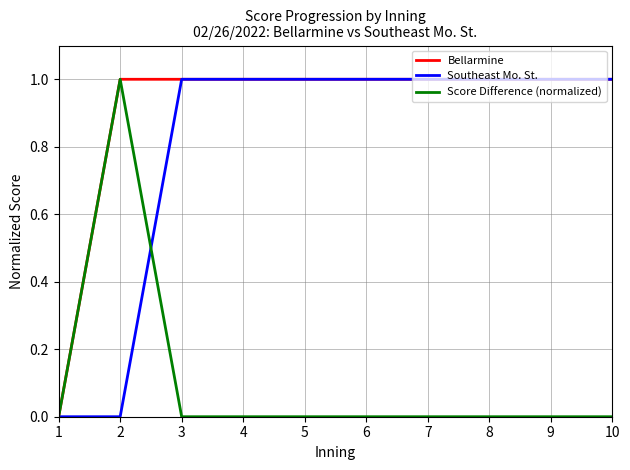

How many categories are shown in the chart?

10